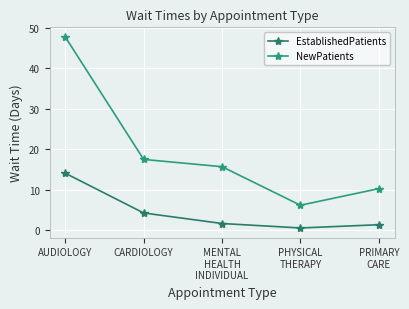

Reading left to right, list all the values displayed in this chart.

EstablishedPatients: 14.1	4.3	1.7	0.6	1.4
NewPatients: 47.7	17.5	15.7	6.2	10.3